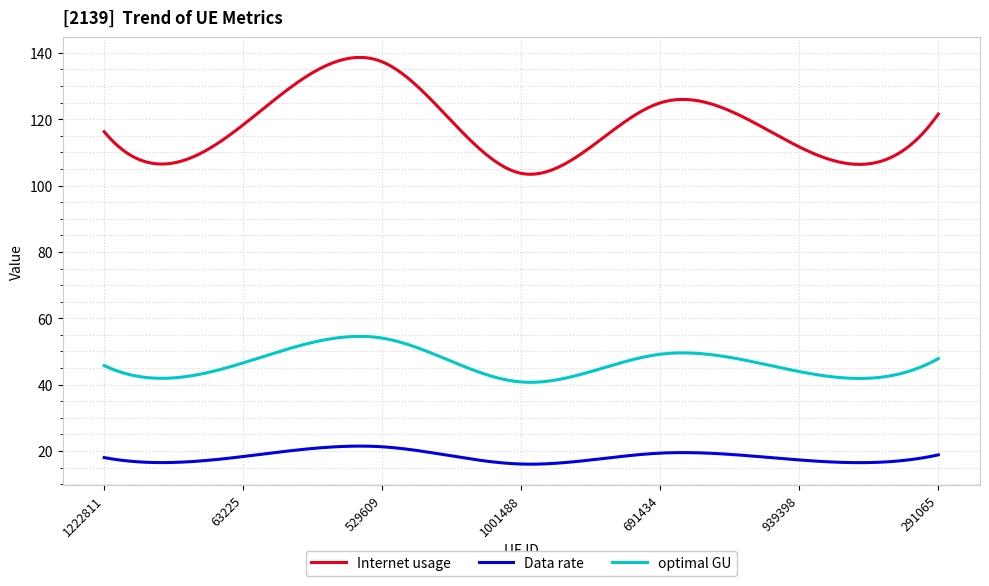

True or false: optimal GU and Internet usage cross at least once.

False